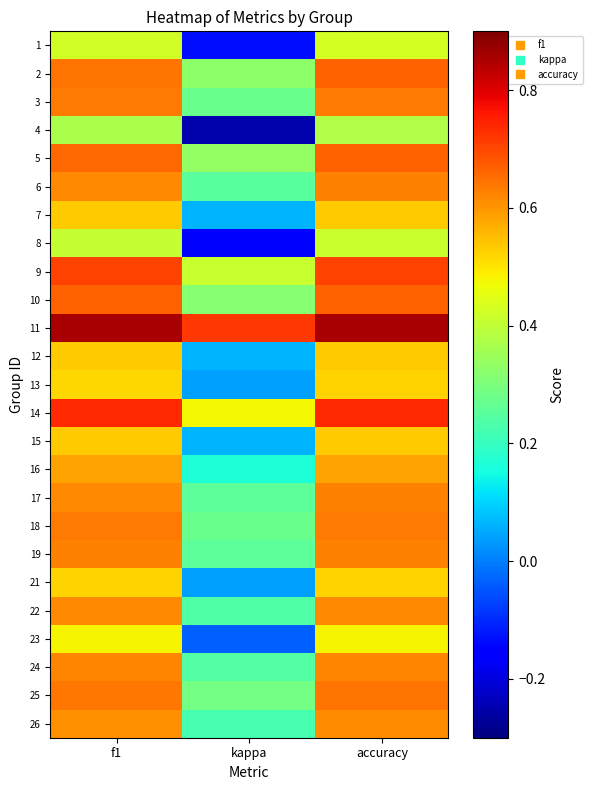

At which category does the chart reach its peak across all series?

f1